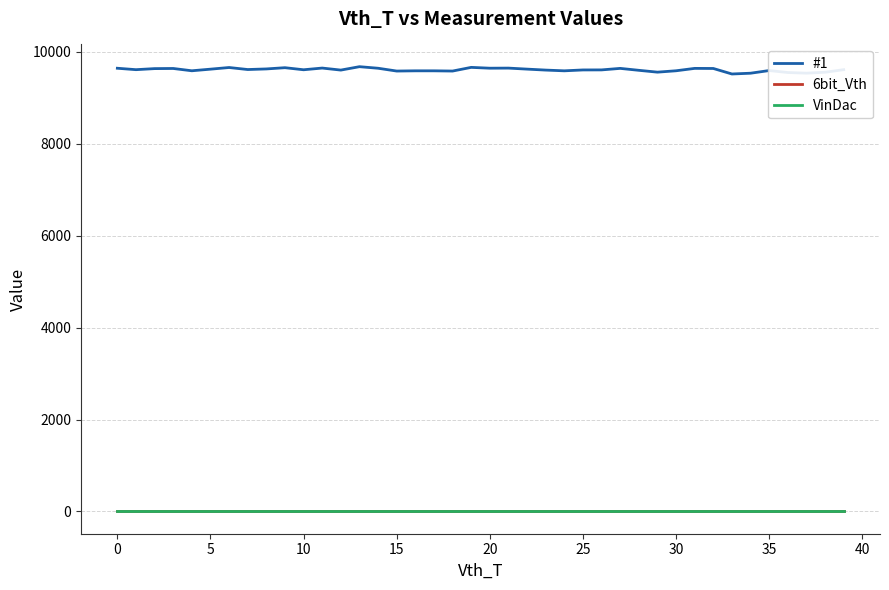

Which series has the widest spread of values?

#1